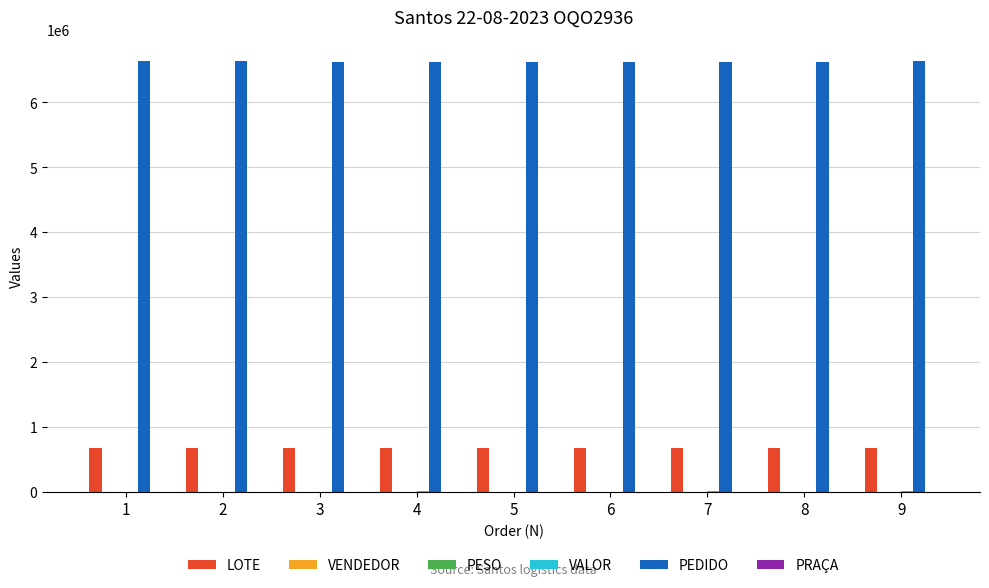

What is the sum of all PEDIDO values?

59655498.0